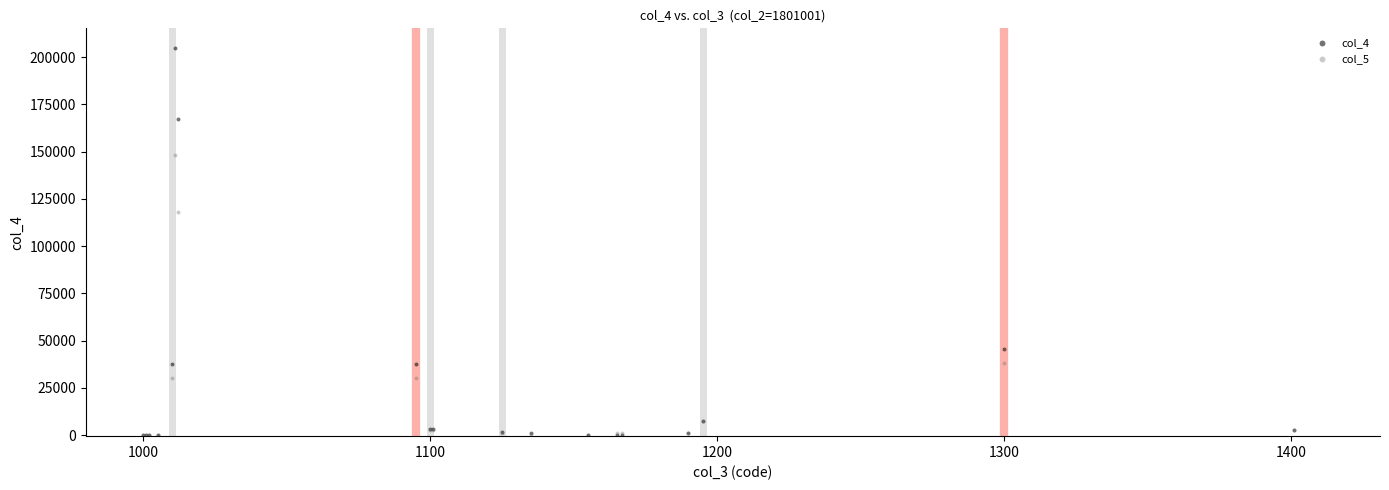

Across all series, what Y value is closest to 102480?

118039